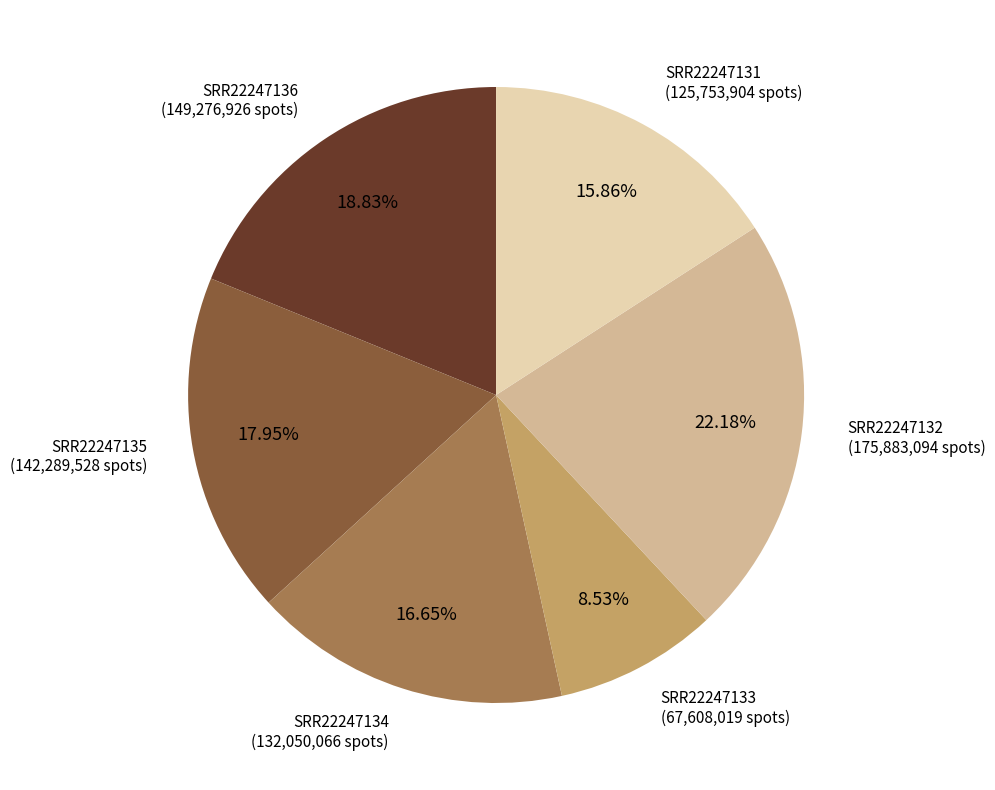

Is there a majority slice in this chart?

No